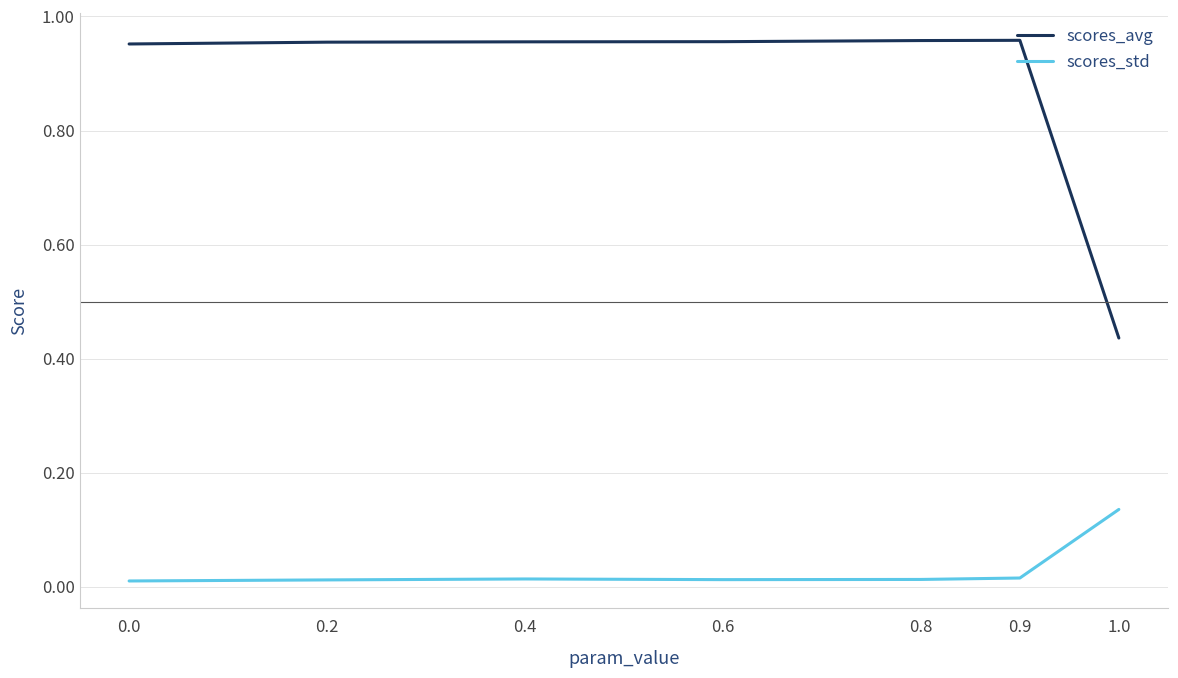

The value of scores_std at 0.0 is 0.0. True or false?

True